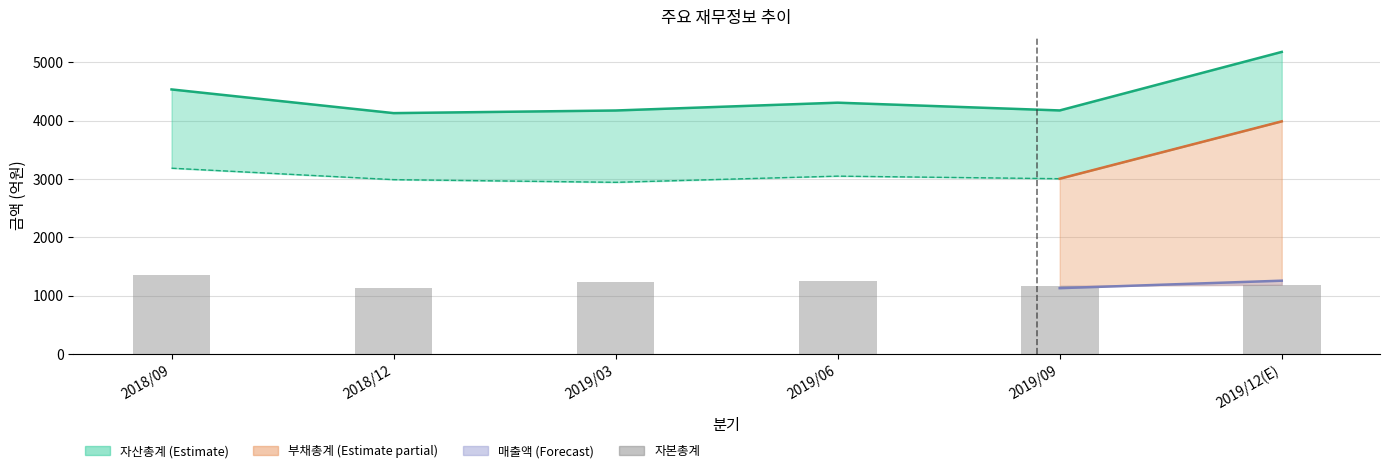

Read the value at 2018/12, to the nearest 5.

1140